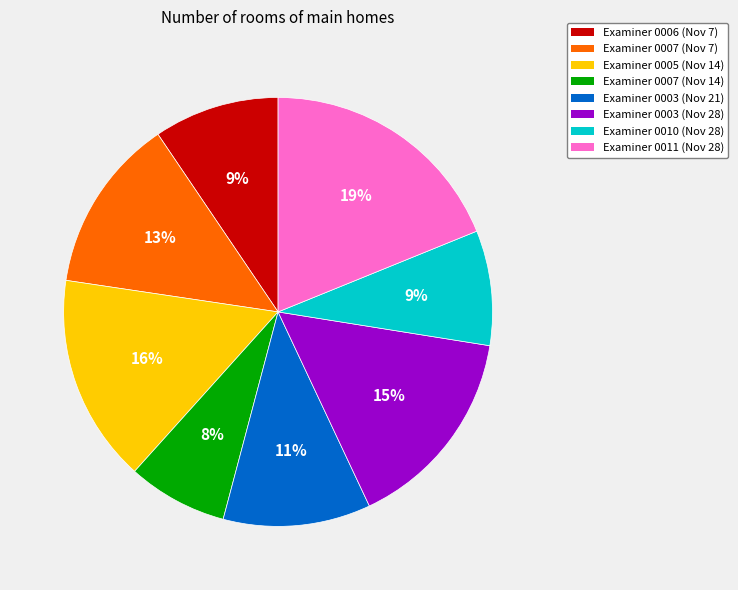

Is there a majority slice in this chart?

No